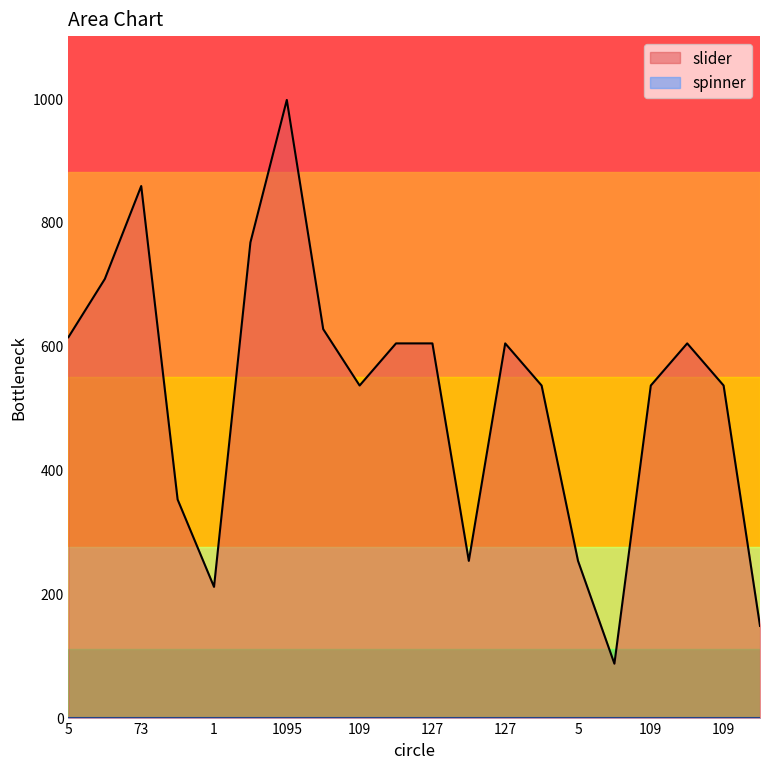

True or false: there are more than 1 points higher than both neighbors.

True